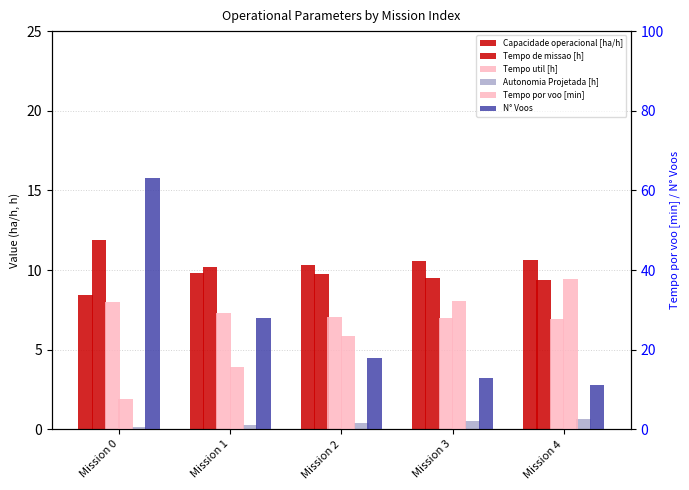

What is the difference between the maximum and minimum values in the Tempo util [h] series?

1.1